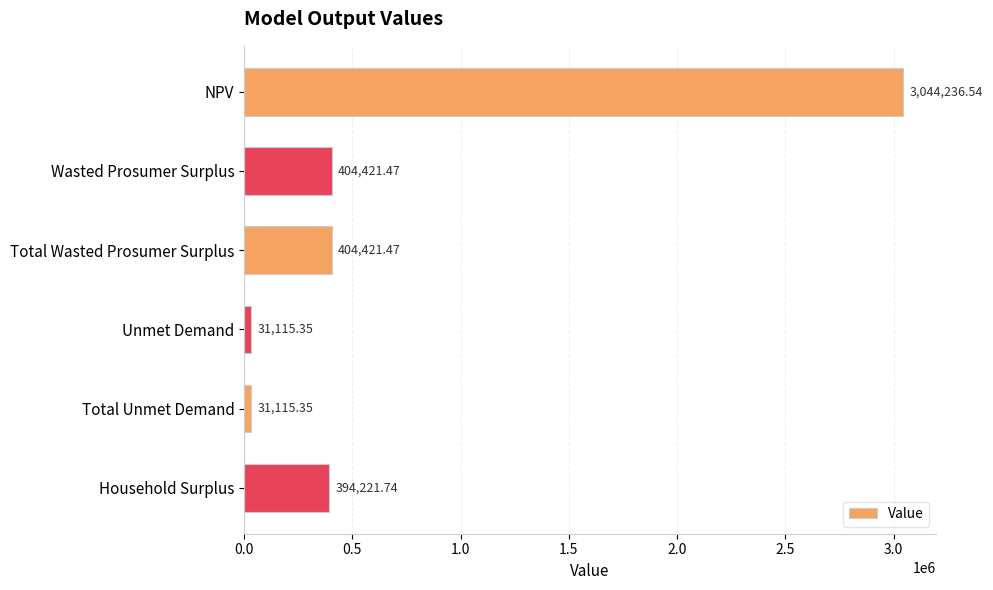

Between Total Unmet Demand and Total Wasted Prosumer Surplus, which is larger?

Total Wasted Prosumer Surplus